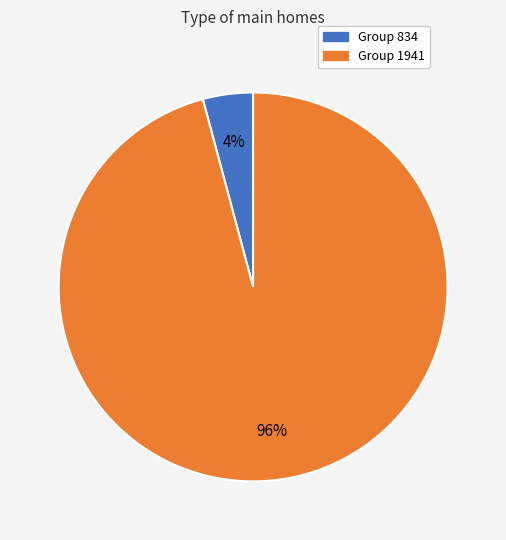

To the nearest percent, what is the difference between the largest and smallest slice percentages?

92%